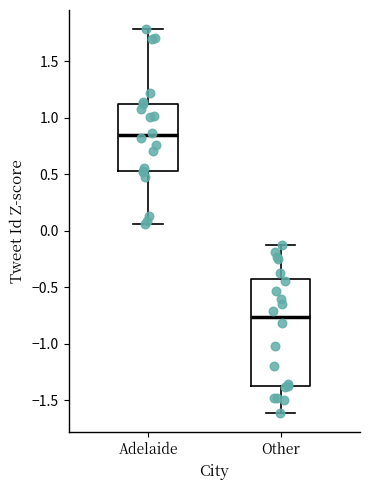

Where is the lower edge of the box for Adelaide on the y-axis? The values are not printed on the chart, so give them approximately, as read against the axis.

0.55